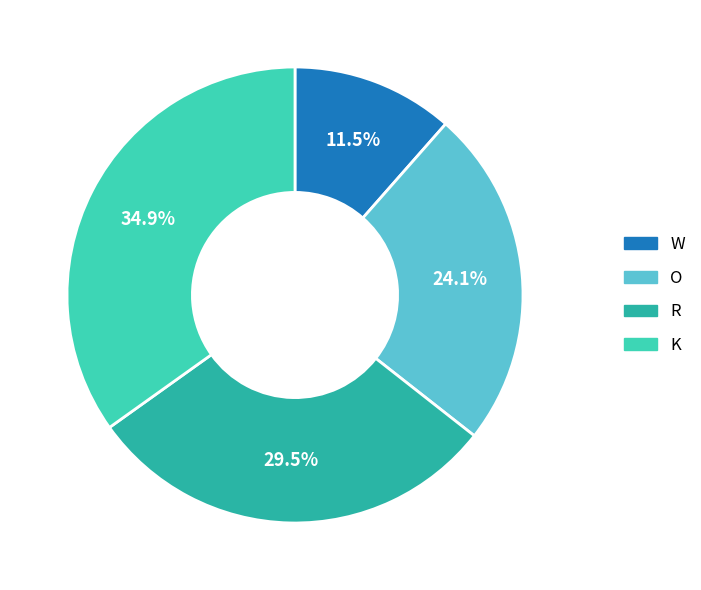

Count the number of slices in the pie.

4